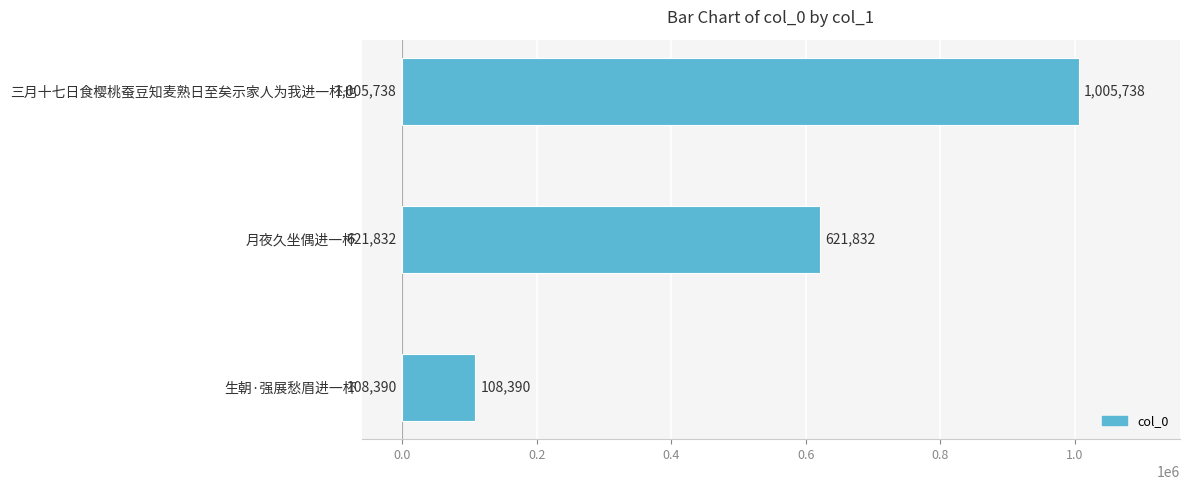

What is the difference between the maximum and second lowest values?

383906